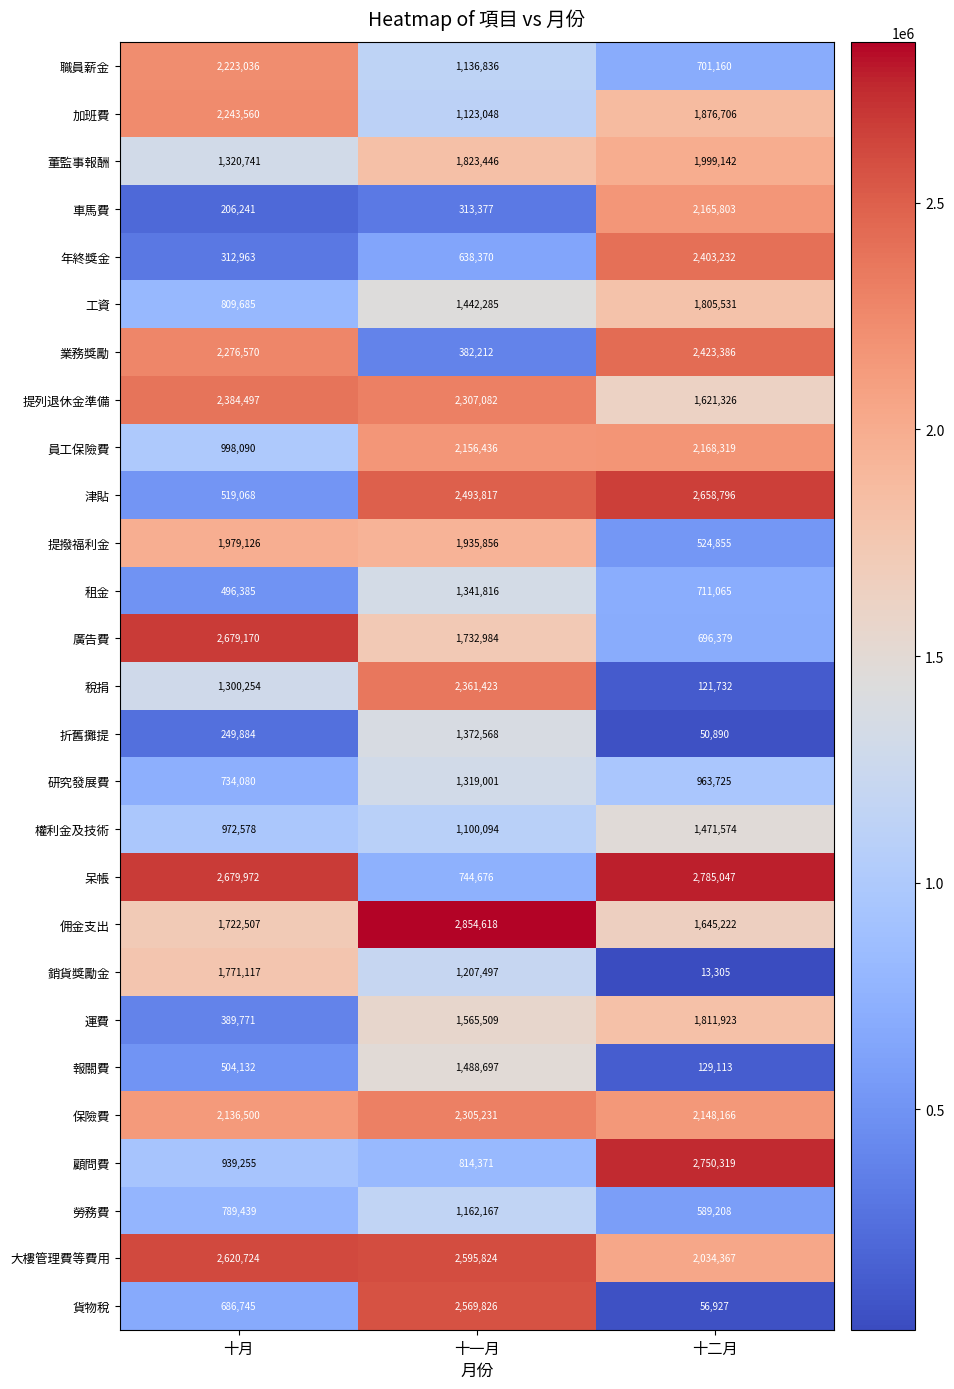

How many categories are shown in the chart?

3